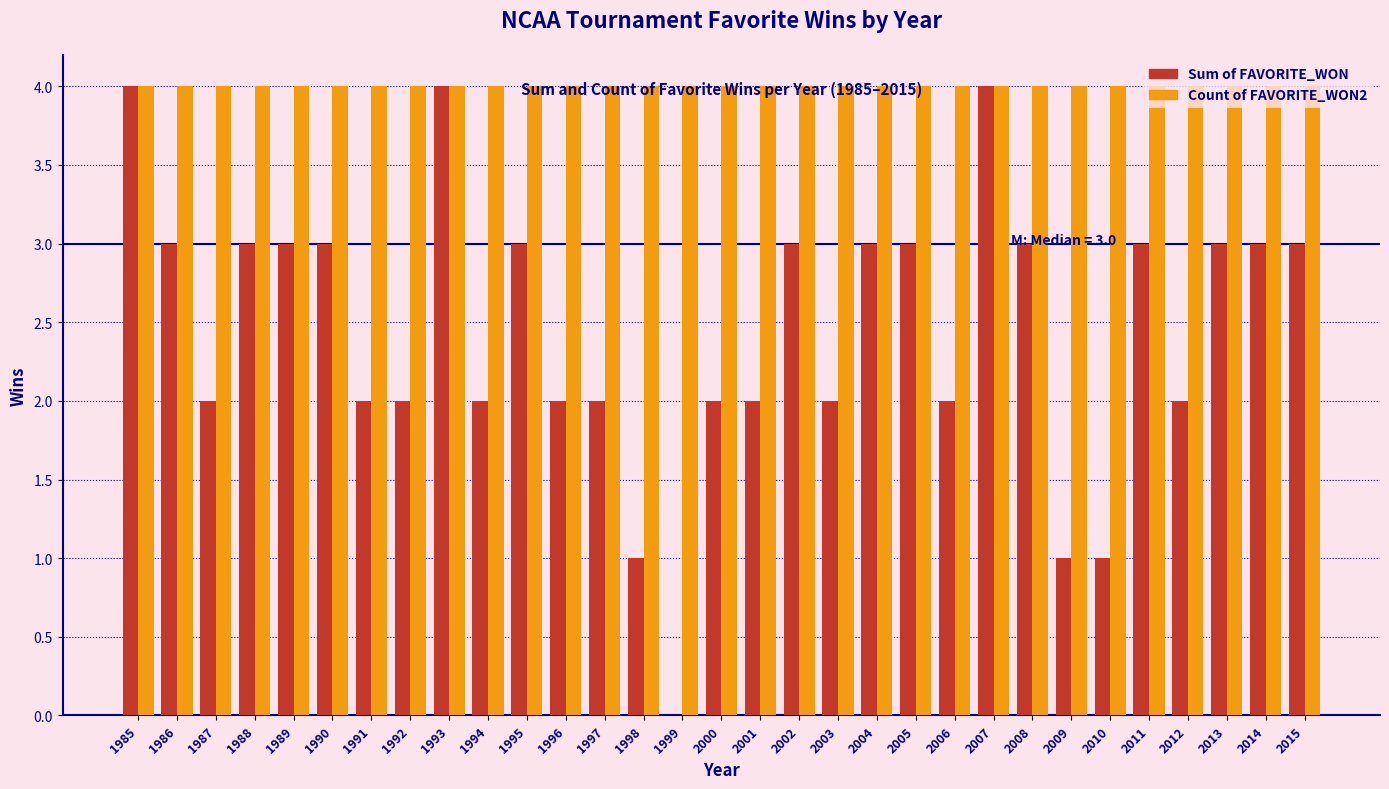

Between 1989 and 1994, which series saw the biggest shift?

Sum of FAVORITE_WON